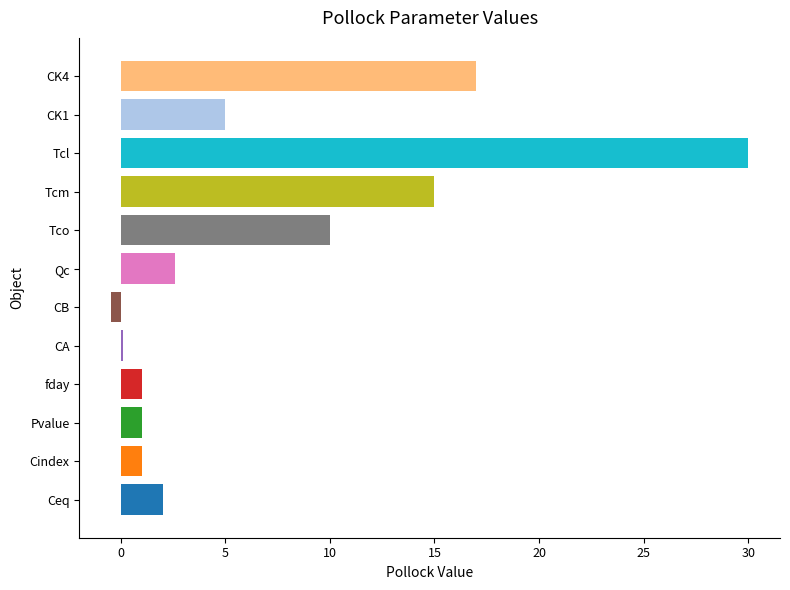

At which label is the value closest to 14?

Tcm